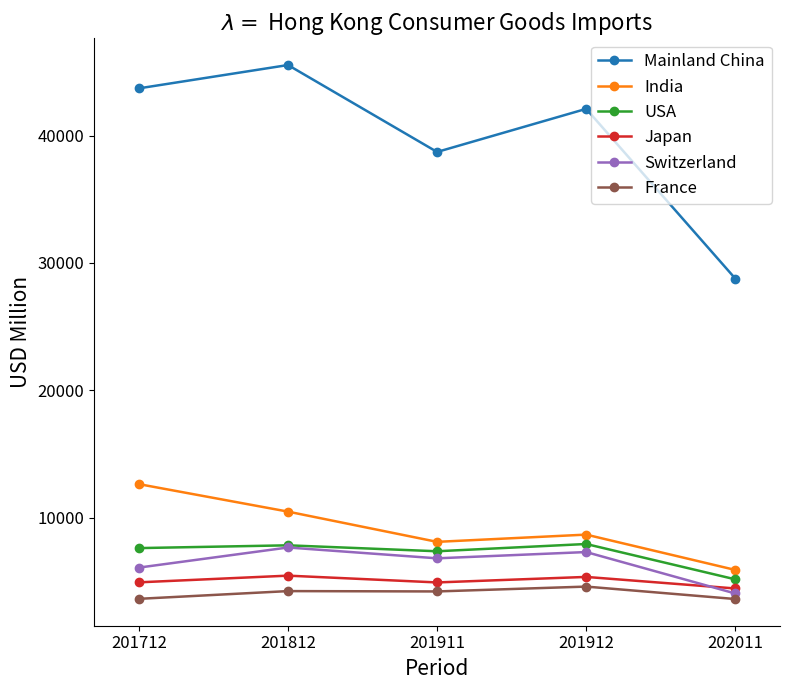

At 201911, list the series in order from smallest to largest.

France, Japan, Switzerland, USA, India, Mainland China